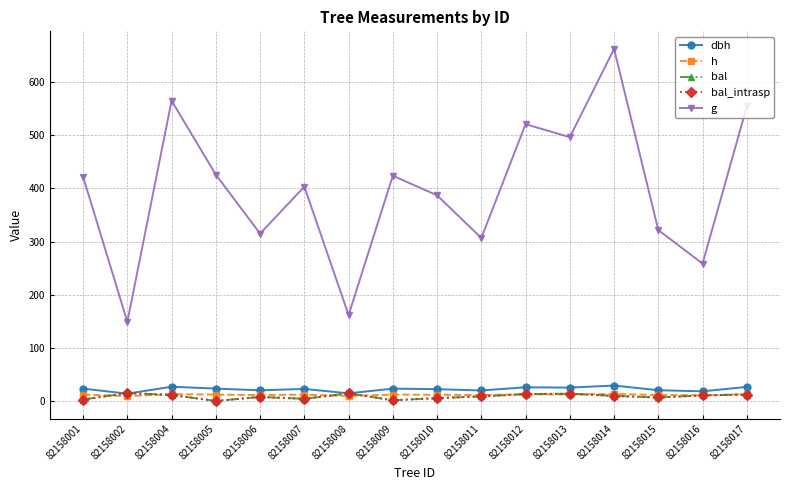

Where is bal nearest to the value 7?

82158015